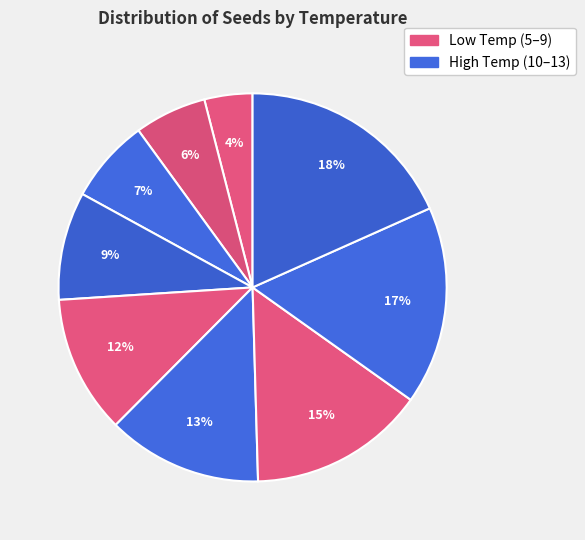

Count the number of slices in the pie.

9